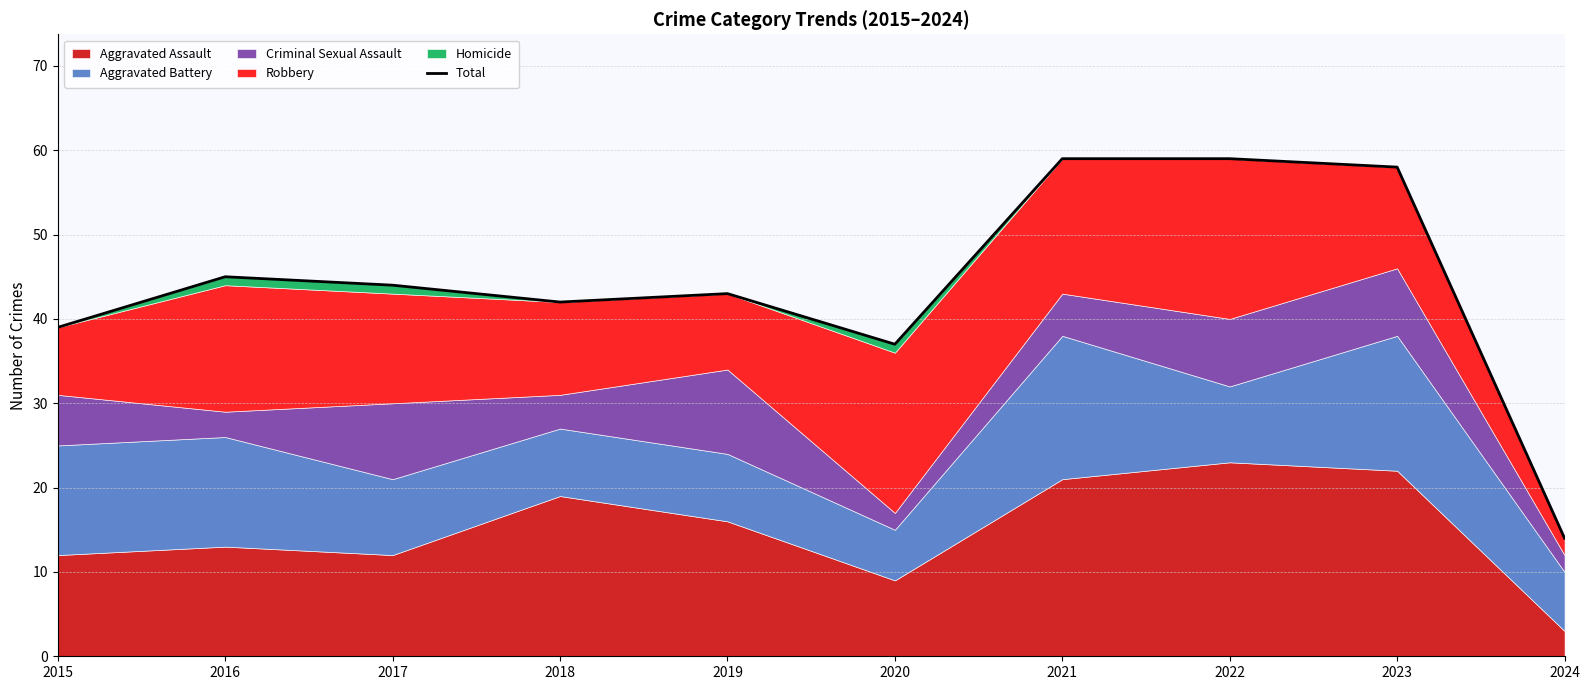

What is the average value?

44